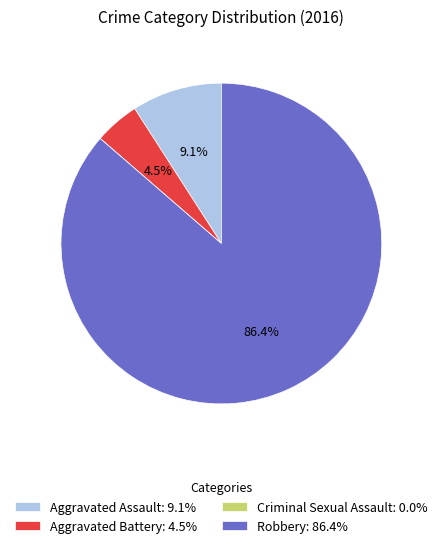

Does any single category account for the majority?

Yes